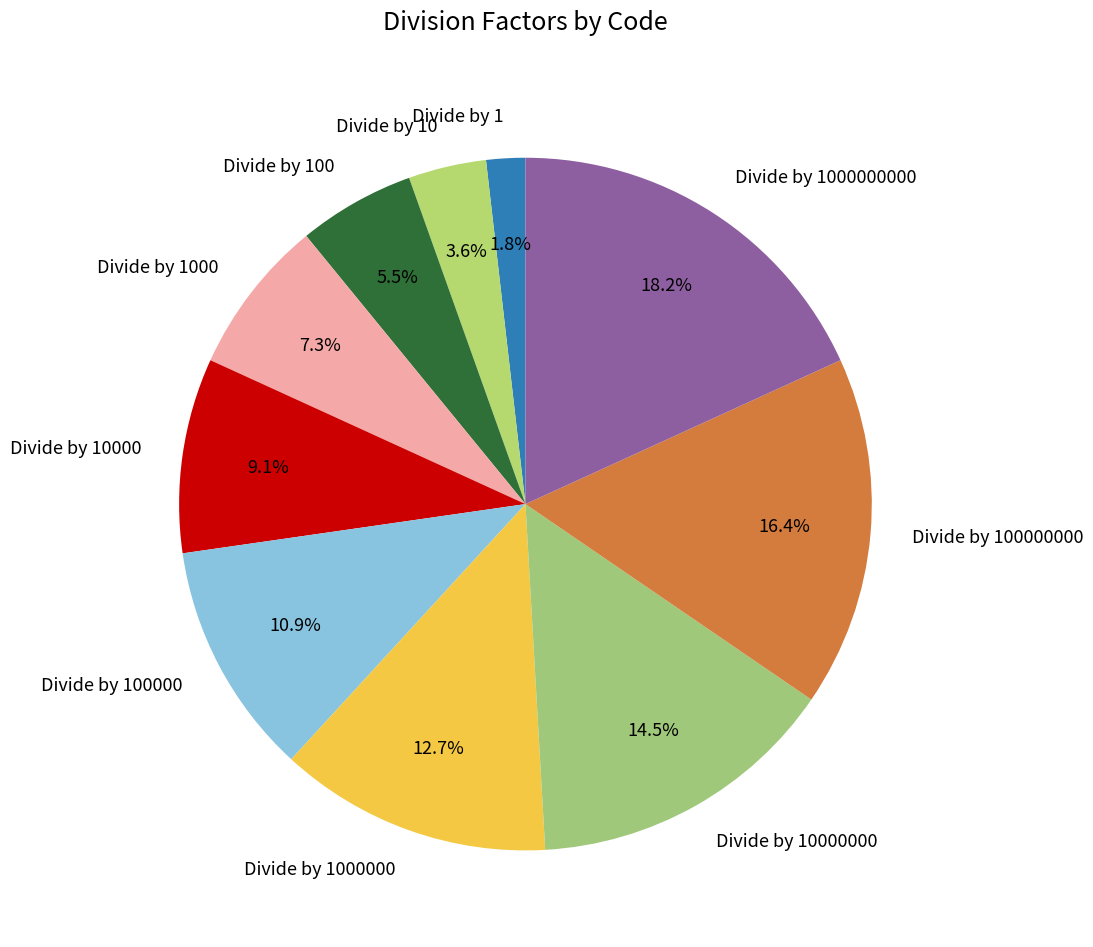

To the nearest percent, what percentage of the pie is Divide by 1000000000?

18%